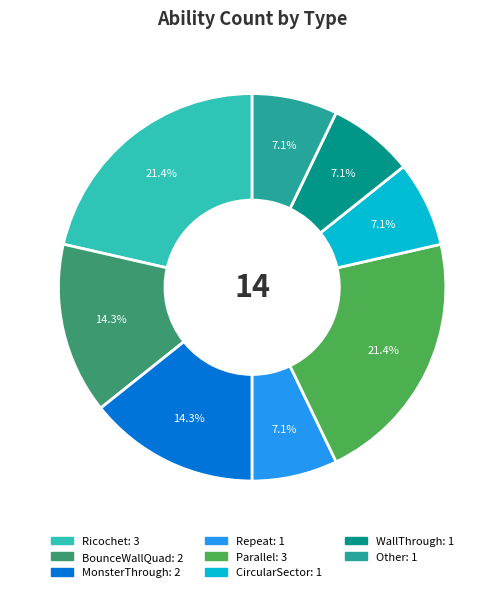

Count the number of slices in the pie.

8